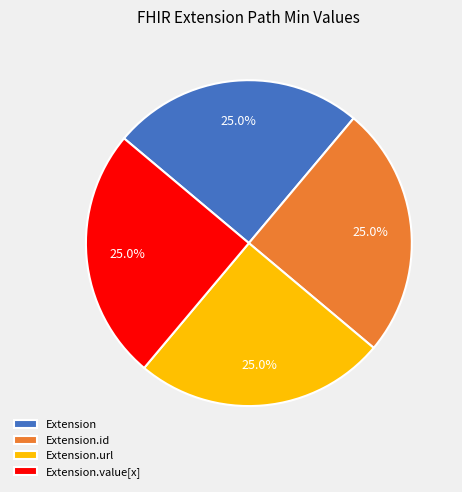

Is it true that Extension.id is 10% of the pie?

False